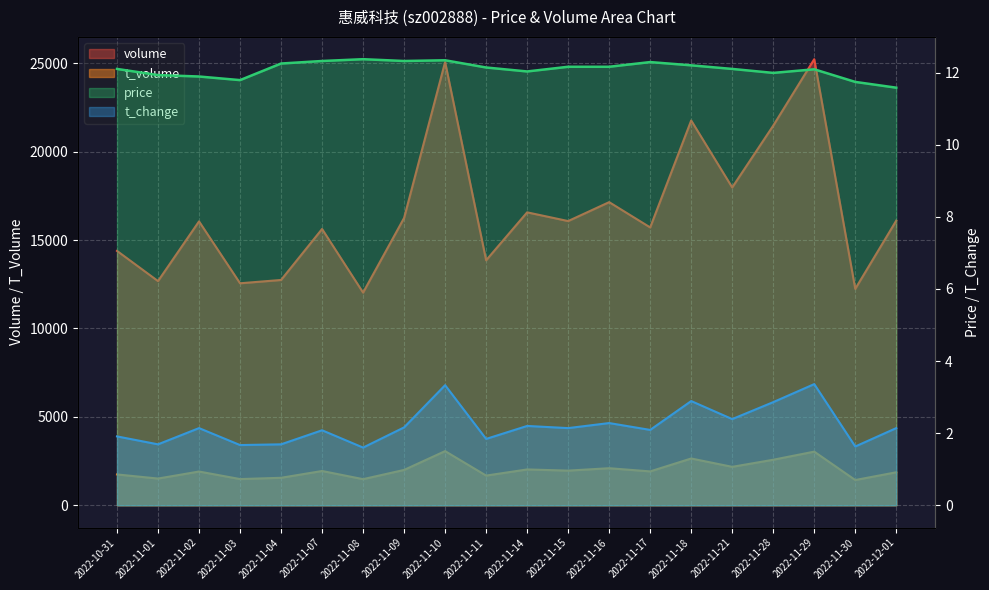

Read the price value at 2022-11-14.

12.0